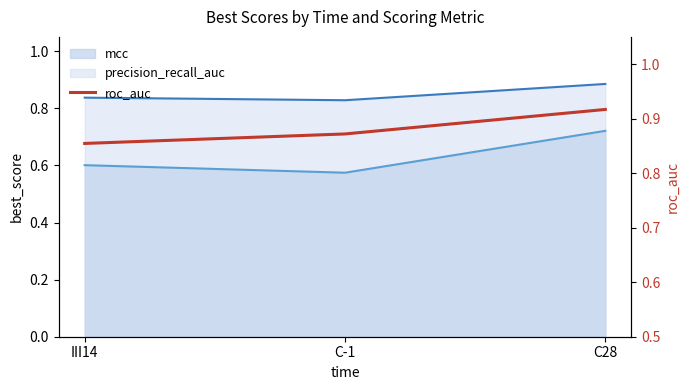

Where is the data nearest to the value 0?

III14